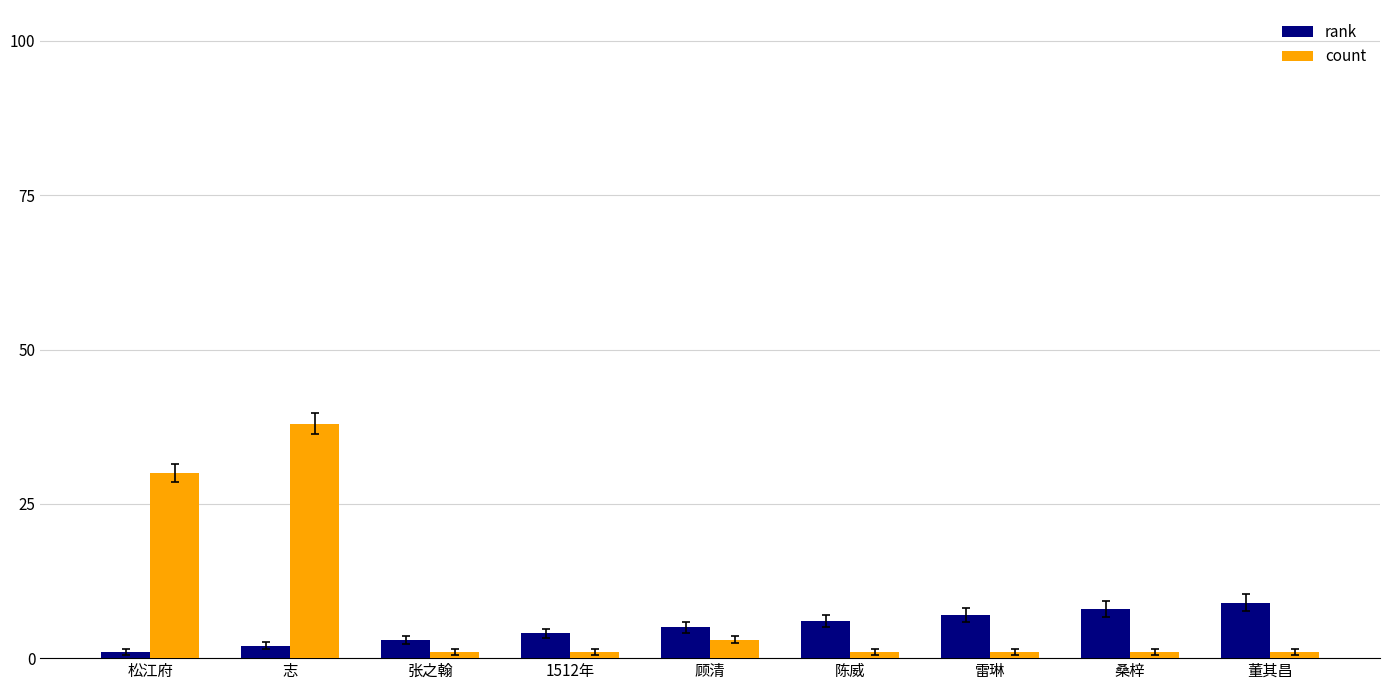

Which series has the largest range (max minus min)?

count